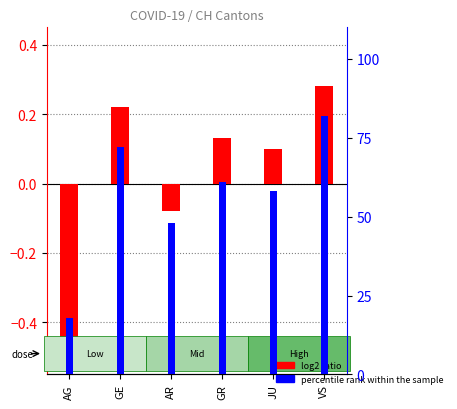

Is the value of percentile rank within the sample at VS greater than the value of log2 ratio at AG?

Yes